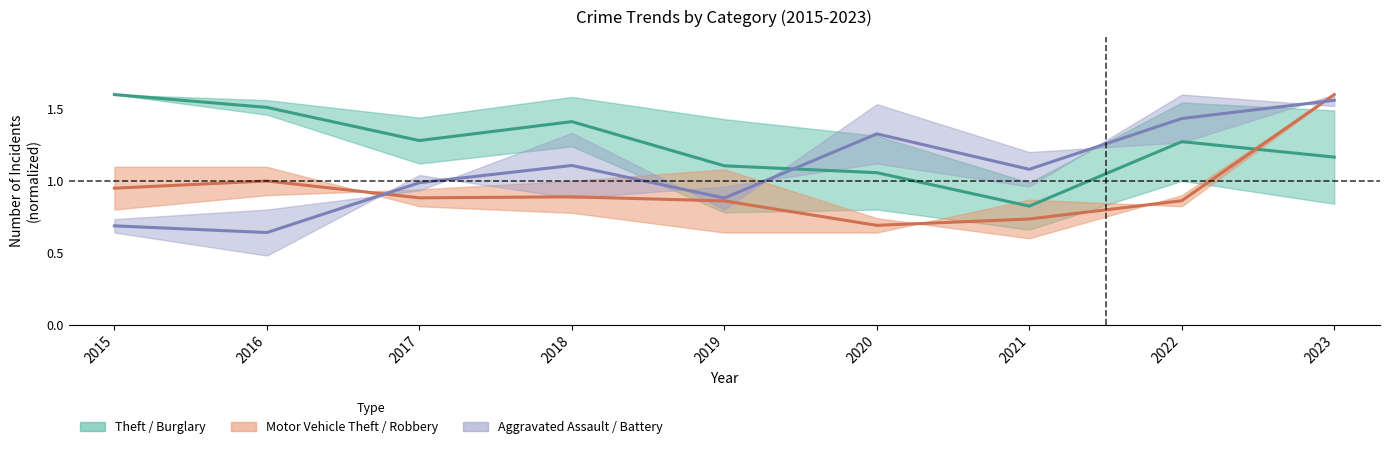

How many interior local peaks does the Robbery series have?

2